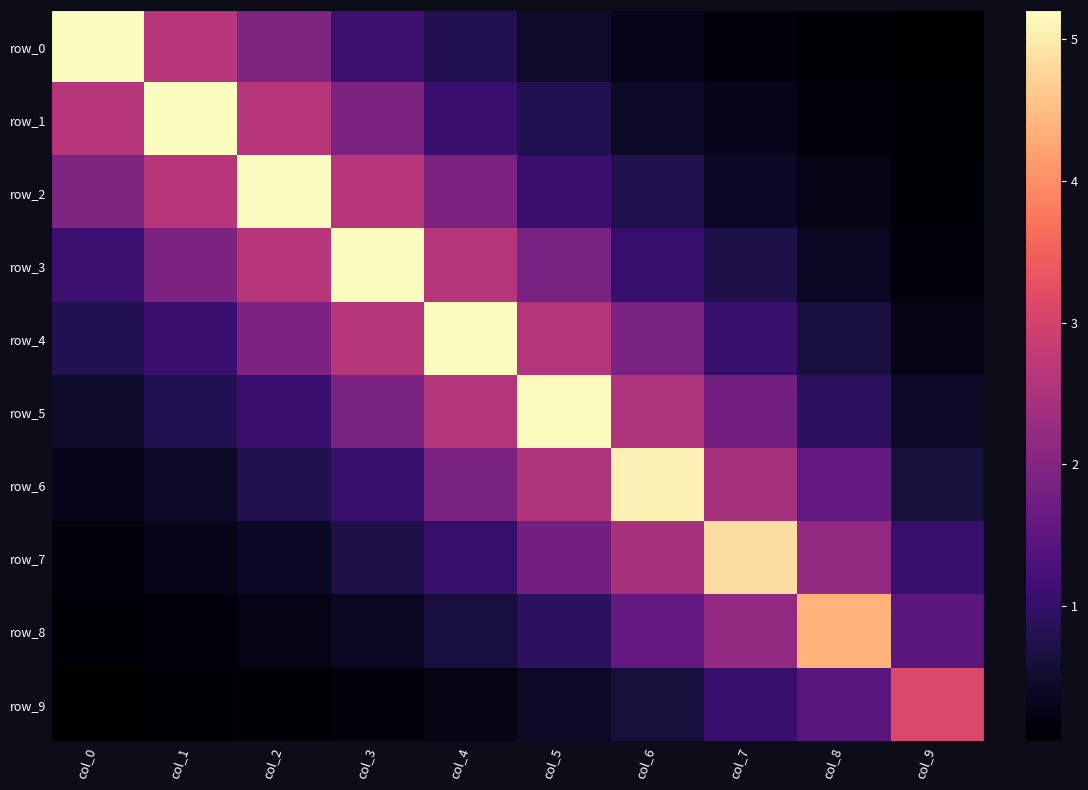

Reading left to right, list all the values displayed in this chart.

row_0: 5.2	2.6	1.9	1.1	0.8	0.5	0.3	0.2	0.1	0.0
row_1: 2.6	5.2	2.6	1.9	1.1	0.8	0.4	0.3	0.2	0.1
row_2: 1.9	2.6	5.2	2.6	1.9	1.1	0.8	0.4	0.3	0.1
row_3: 1.1	1.9	2.6	5.2	2.6	1.9	1.1	0.7	0.4	0.2
row_4: 0.8	1.1	1.9	2.6	5.2	2.6	1.9	1.0	0.6	0.3
row_5: 0.5	0.8	1.1	1.9	2.6	5.2	2.6	1.8	0.9	0.4
row_6: 0.3	0.4	0.8	1.1	1.9	2.6	5.1	2.4	1.6	0.6
row_7: 0.2	0.3	0.4	0.7	1.0	1.8	2.4	4.9	2.2	1.1
row_8: 0.1	0.2	0.3	0.4	0.6	0.9	1.6	2.2	4.4	1.5
row_9: 0.0	0.1	0.1	0.2	0.3	0.4	0.6	1.1	1.5	3.1